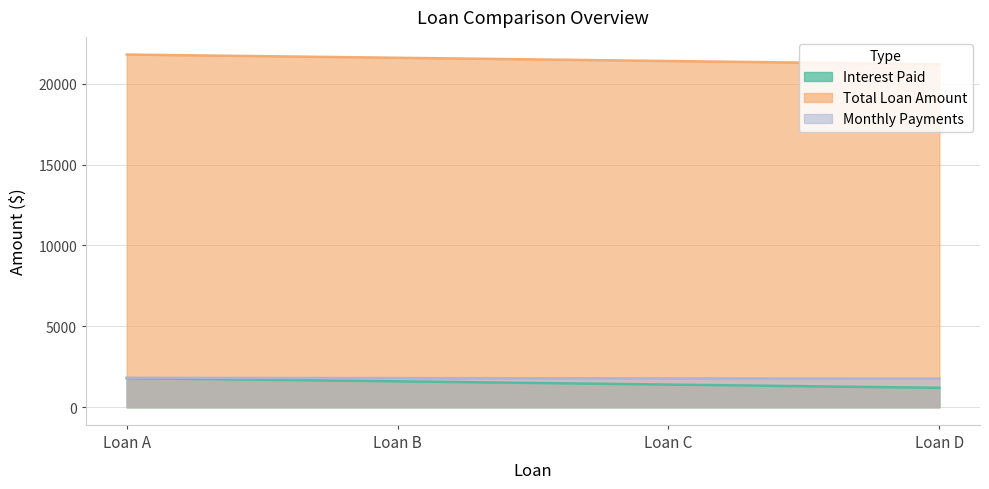

What is the difference between the Interest Paid values at Loan C and Loan D?

200.0